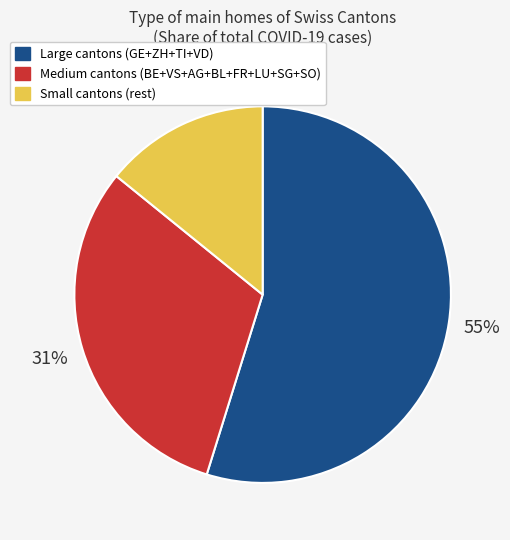

How many segments does this pie chart have?

3